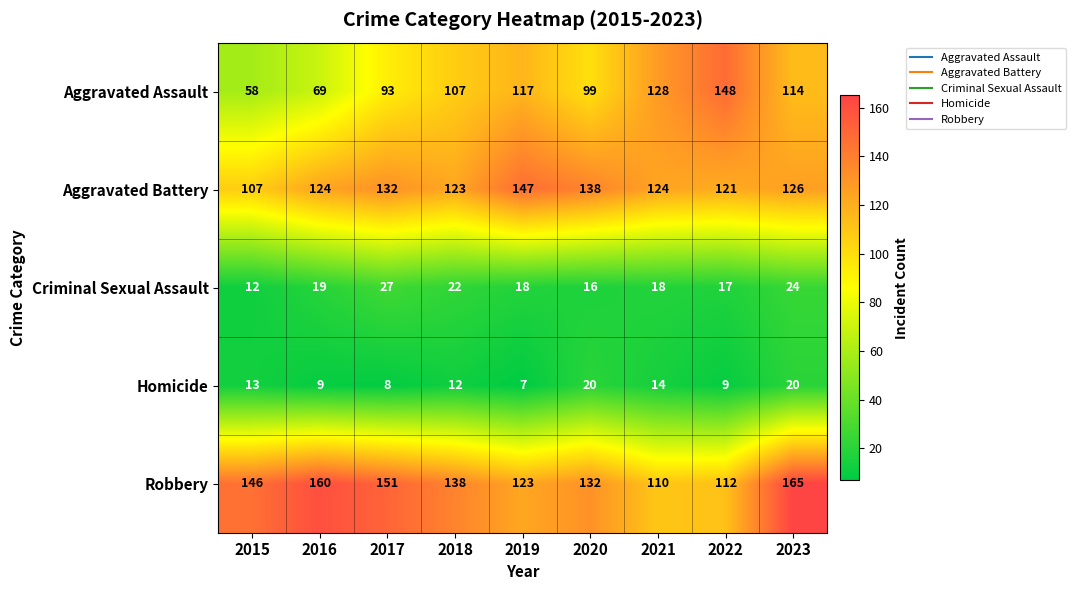

What is the spread (max minus min) of values at 2023?

145